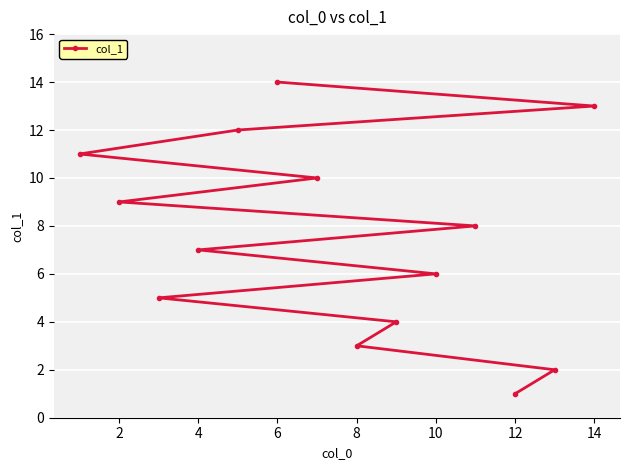

What is the difference between the values at 4 and 10?

1